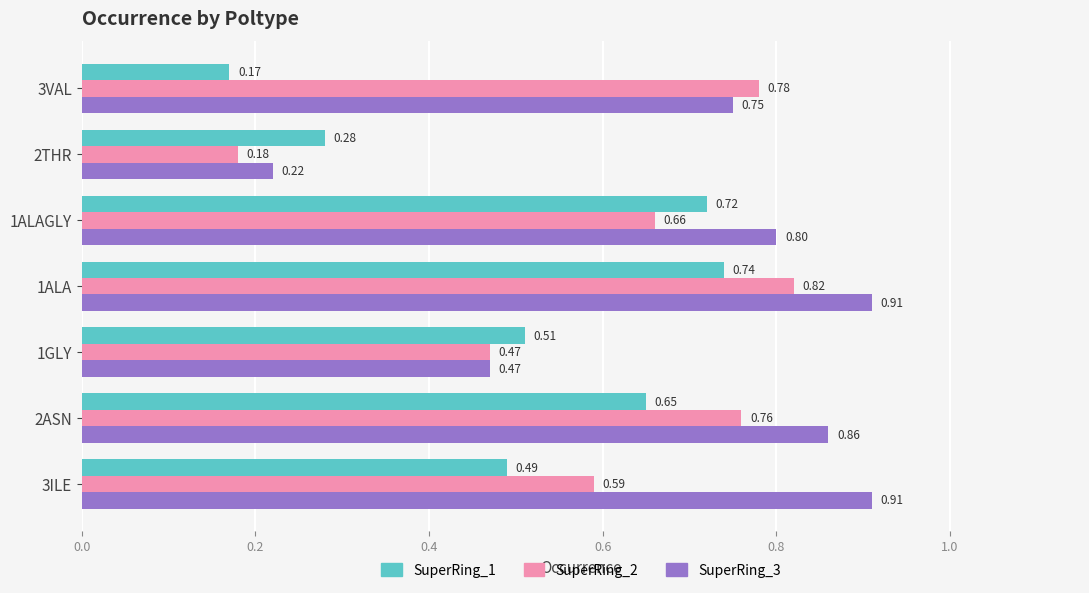

Which series has the largest total across all categories?

SuperRing_3